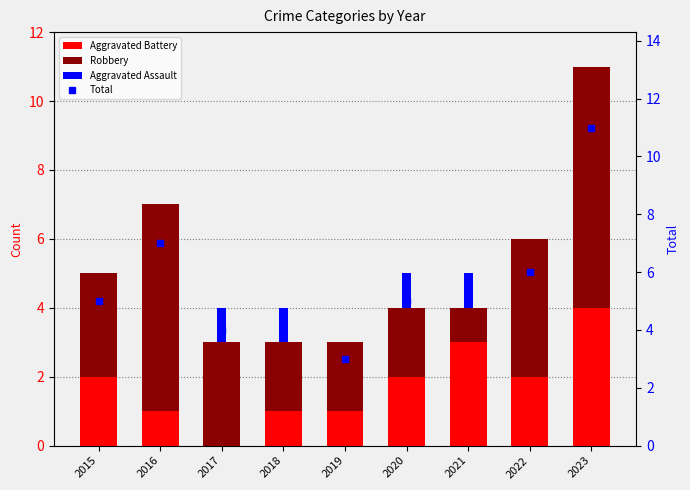

What is the difference between the second highest and second lowest values in the Aggravated Assault series?

1